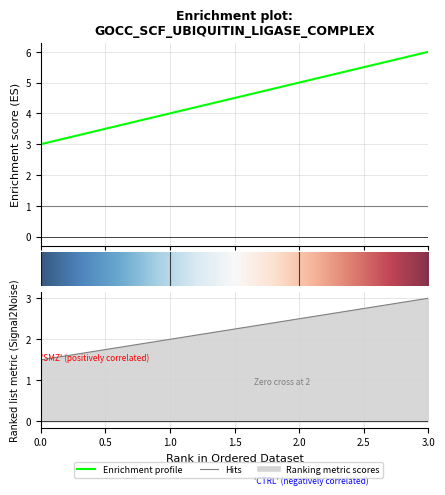

Rank the categories by value from highest to lowest.

3, 2, 1, 0